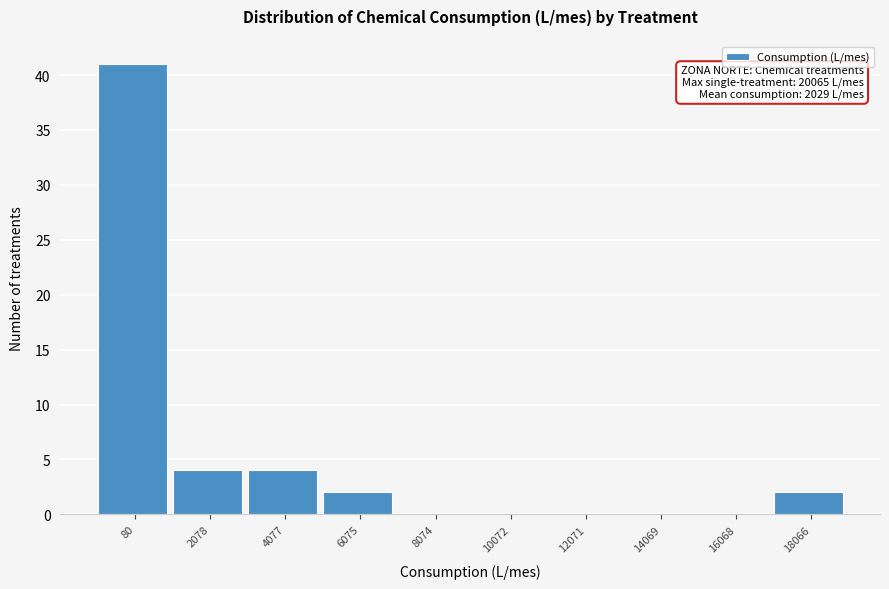

Reading right to left, transcribe all the data shown in this chart.

18066=2	16068=0	14069=0	12071=0	10072=0	8074=0	6075=2	4077=4	2078=4	80=41